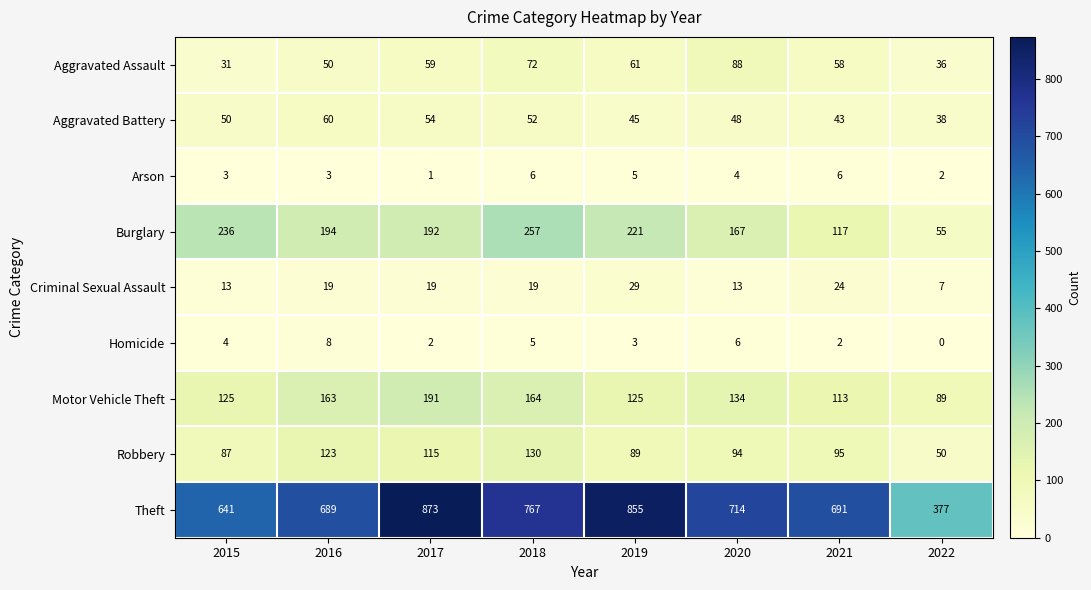

At 2017, list the series in order from largest to smallest.

Theft, Burglary, Motor Vehicle Theft, Robbery, Aggravated Assault, Aggravated Battery, Criminal Sexual Assault, Homicide, Arson